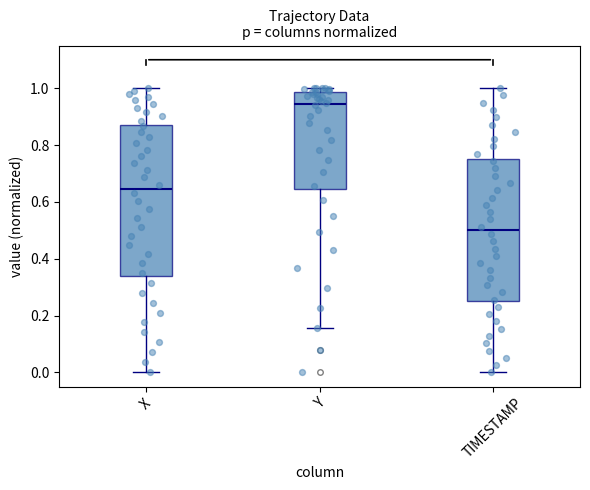

Reading left to right, read every box against the y-axis: the position of its median line, the range the box covers, and the ends of its whiskers. The values are not printed on the chart, so give them approximately, as read against the axis.

X: median 0.64, box 0.34 to 0.88, whiskers 0.00 to 1.00
Y: median 0.94, box 0.64 to 0.98, whiskers 0.16 to 1.00
TIMESTAMP: median 0.50, box 0.26 to 0.76, whiskers 0.00 to 1.00